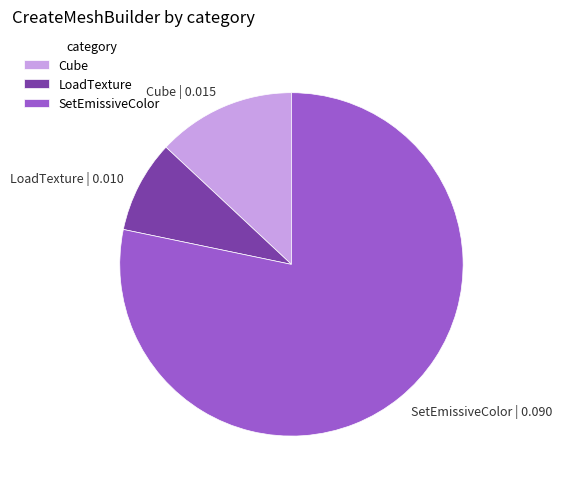

Which slice represents more than half of the pie?

SetEmissiveColor